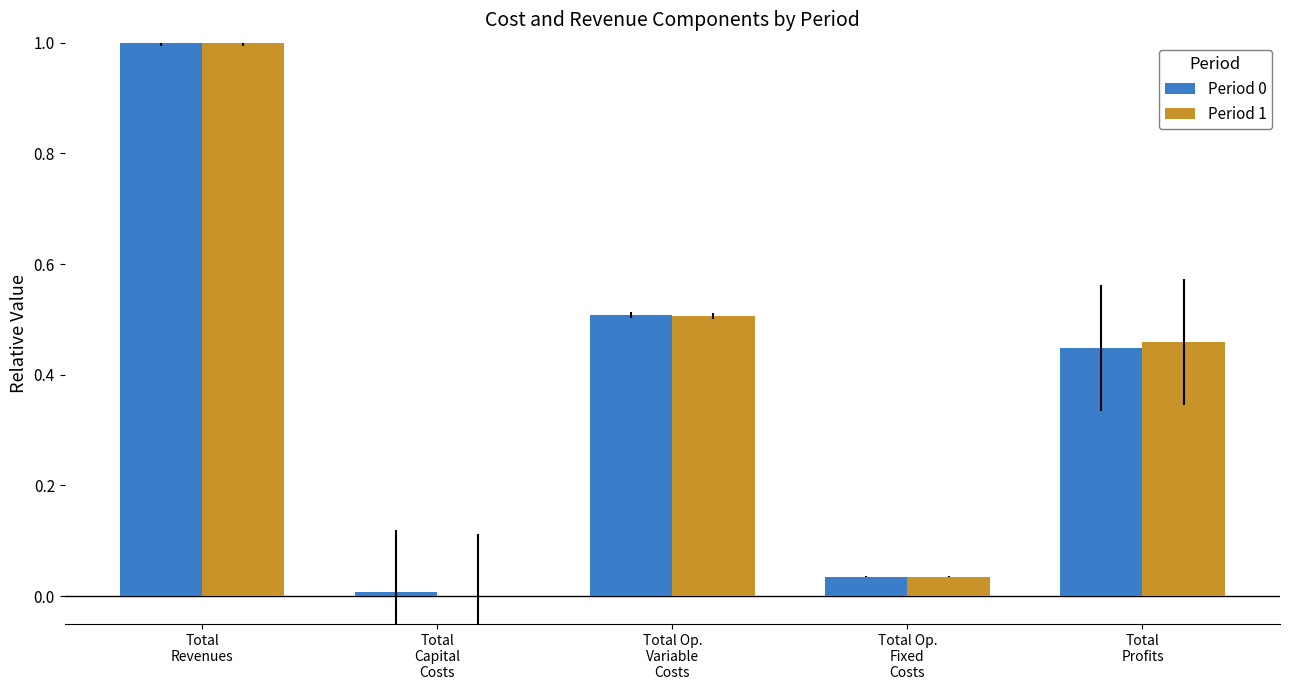

At which category is the sum across all series the highest?

Total
Revenues